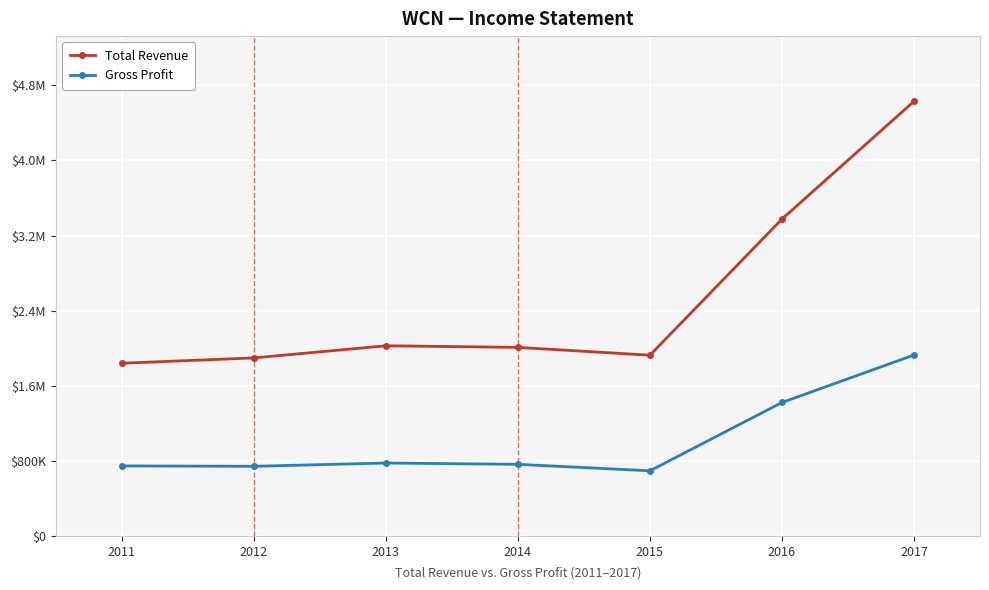

At which category does Total Revenue reach its first local valley?

2015